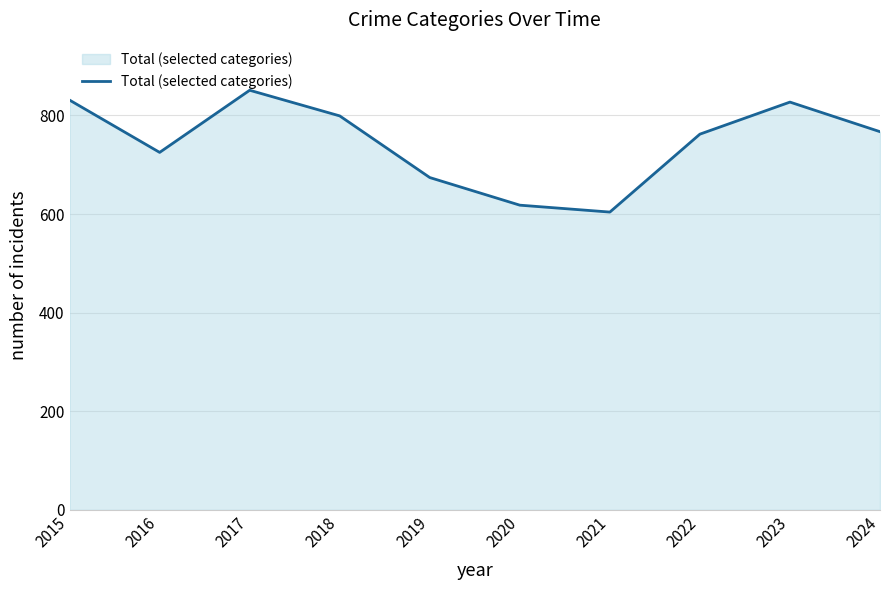

Which has a higher value, 2017 or 2024?

2017